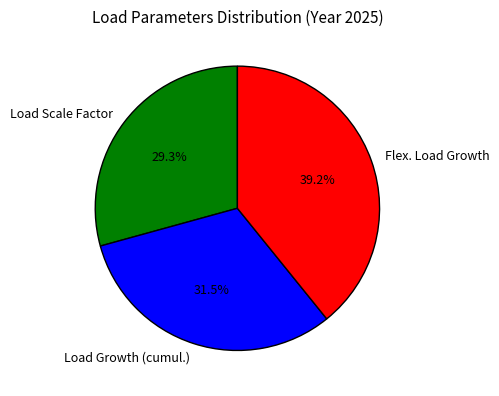

To the nearest percent, what portion does Flex. Load Growth represent?

39%